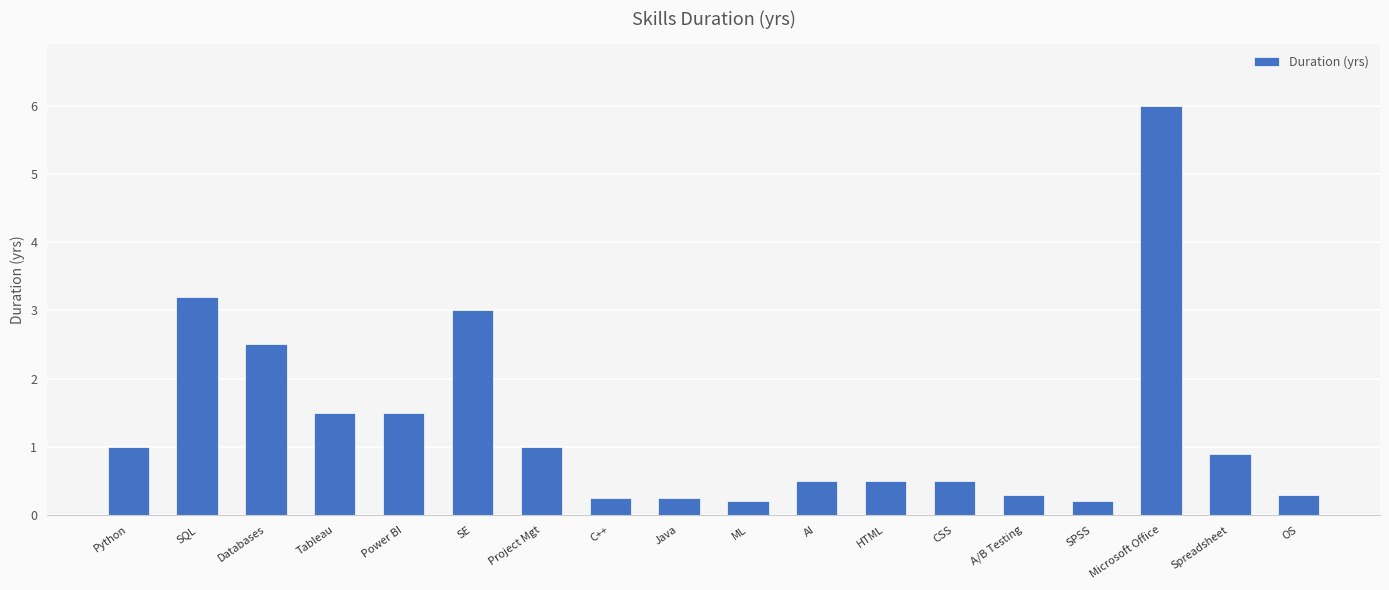

What is the change in value from Project Mgt to OS?

-0.7